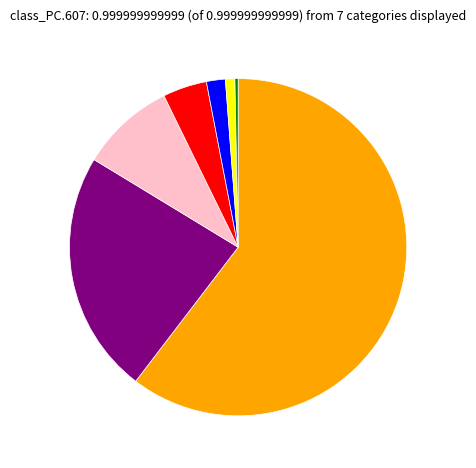

Does any single category account for the majority?

Yes